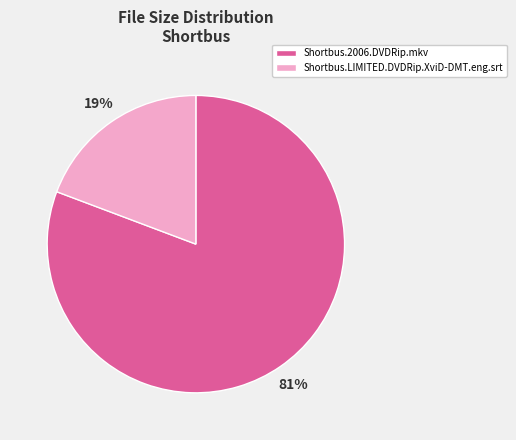

True or false: Shortbus.2006.DVDRip.mkv accounts for 81% of the total.

True